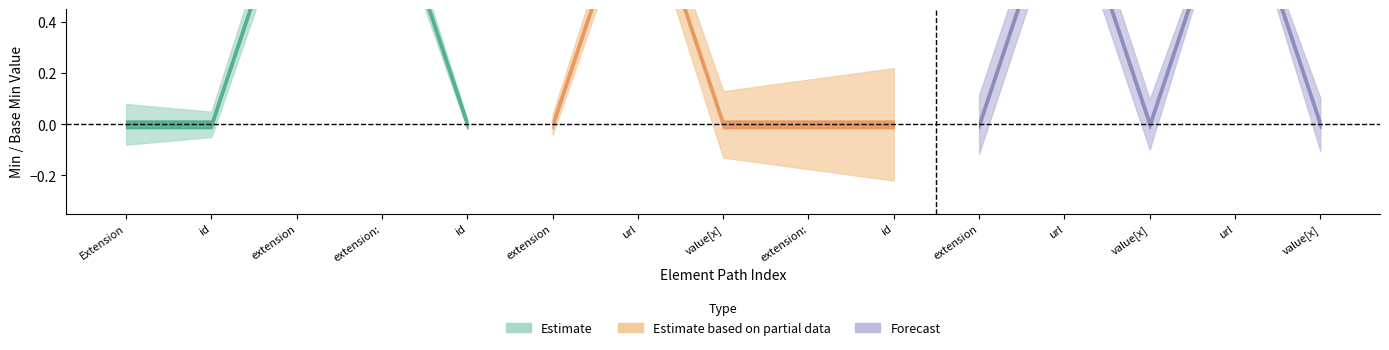

Is the value of Base Min at Extension.extension:guidanceResponse.id greater than the value of Min at Extension.extension:rejectionReason.extension?

No